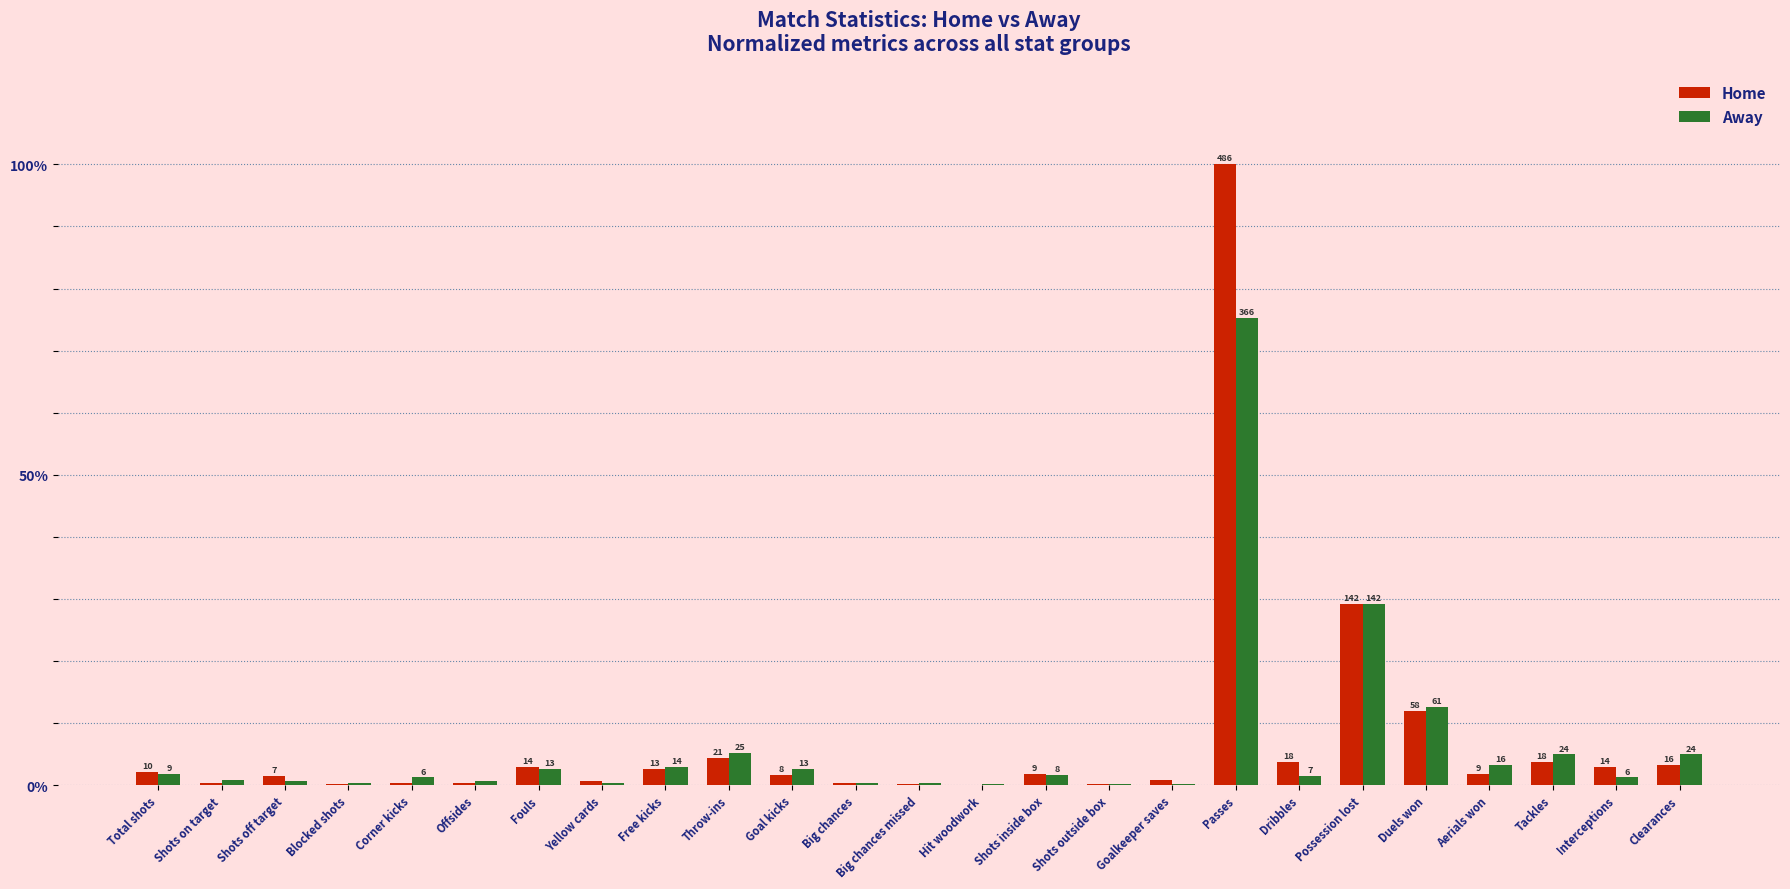

What is the approximate value of Home at Goalkeeper saves?

0.8